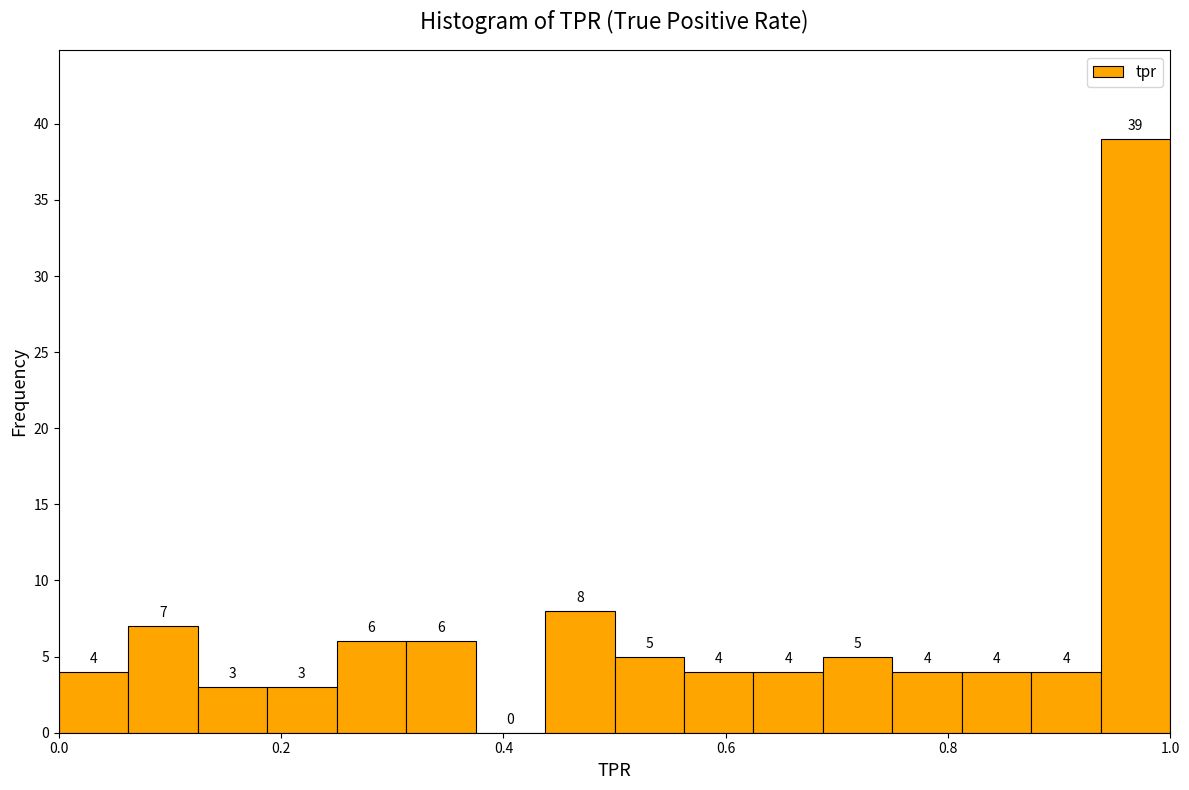

Around what value on the x-axis is the tallest bar? Give the approximate position of its centre, as read against the axis.

0.96